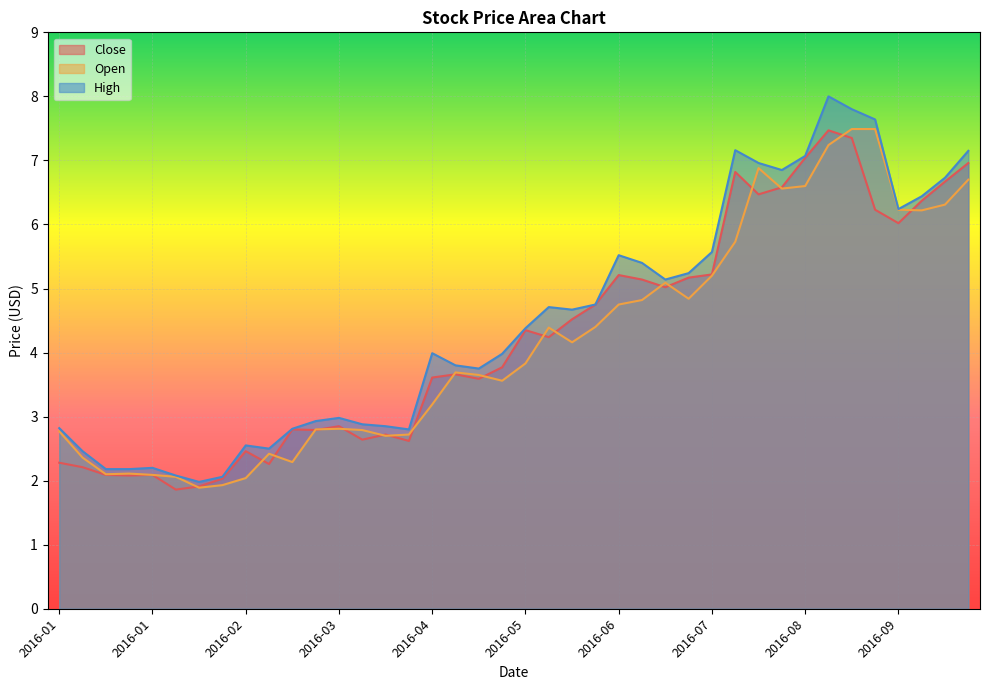

What is the difference between the maximum and minimum values in the High series?

6.0